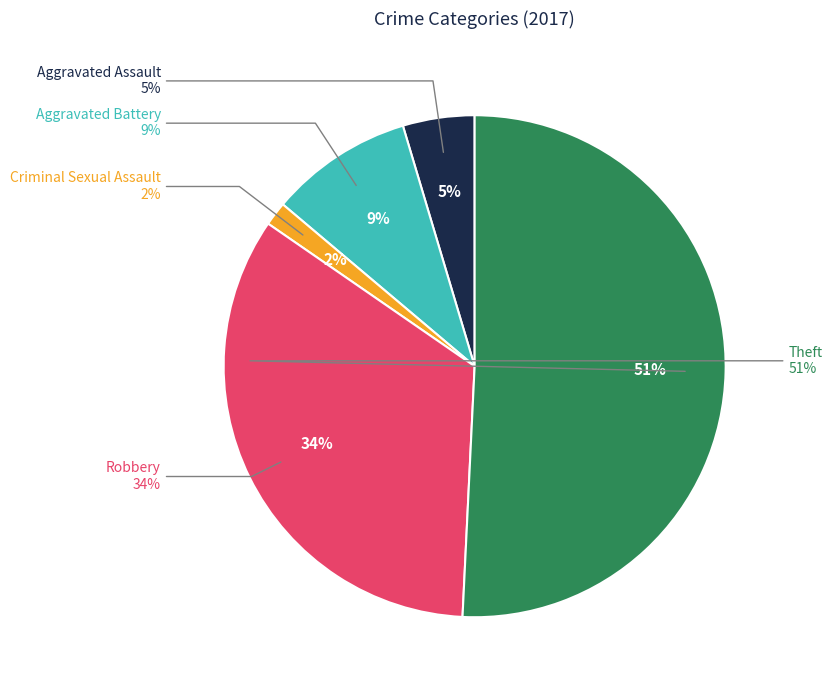

Combined, do Arson and Aggravated Assault account for over 50%?

No